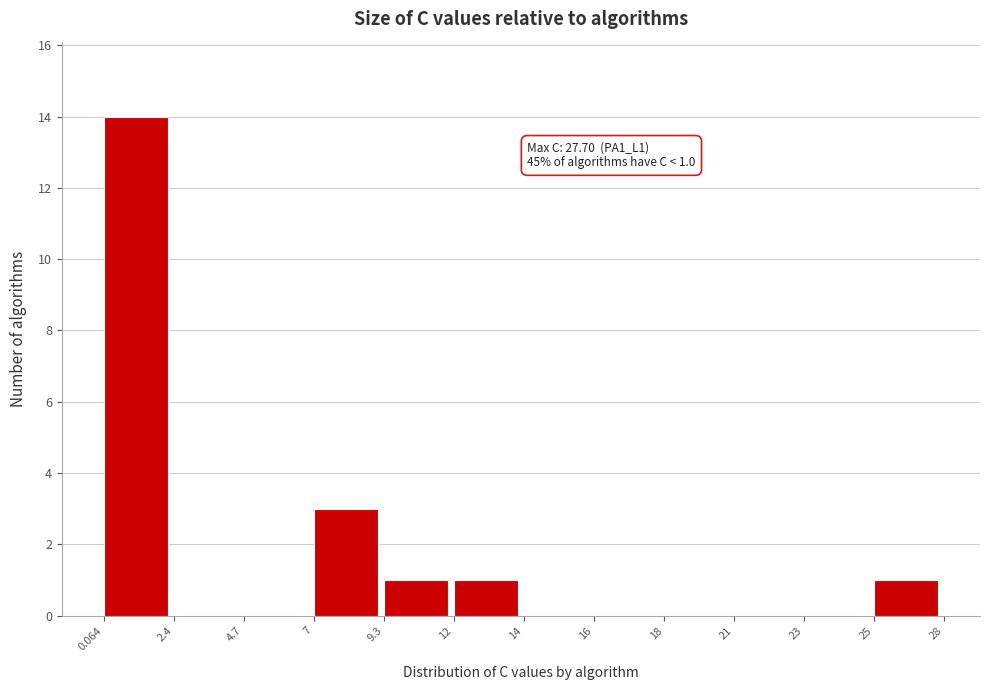

Reading left to right, what are all the values shown in this chart?

0.064=14	2.4=0	4.7=0	7=3	9.3=1	12=1	14=0	16=0	18=0	21=0	23=0	25=1